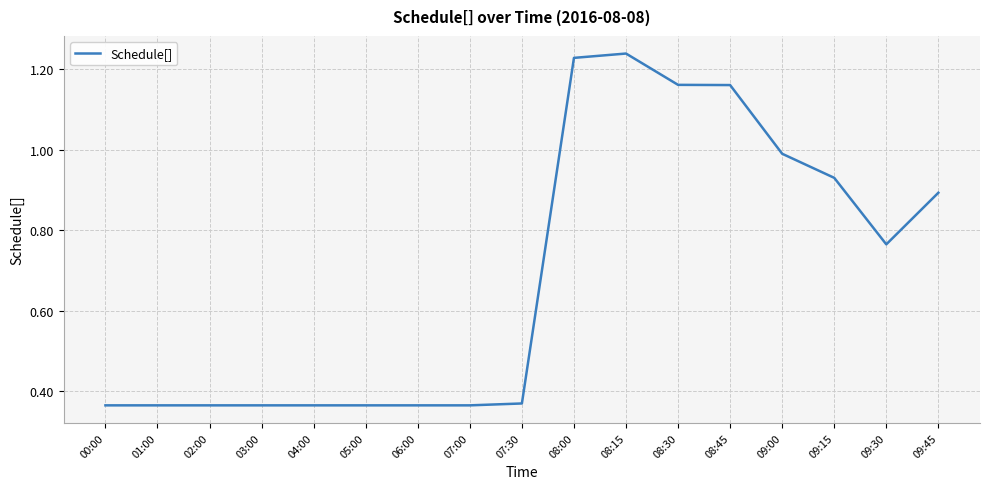

What position from the right is 09:15?

3